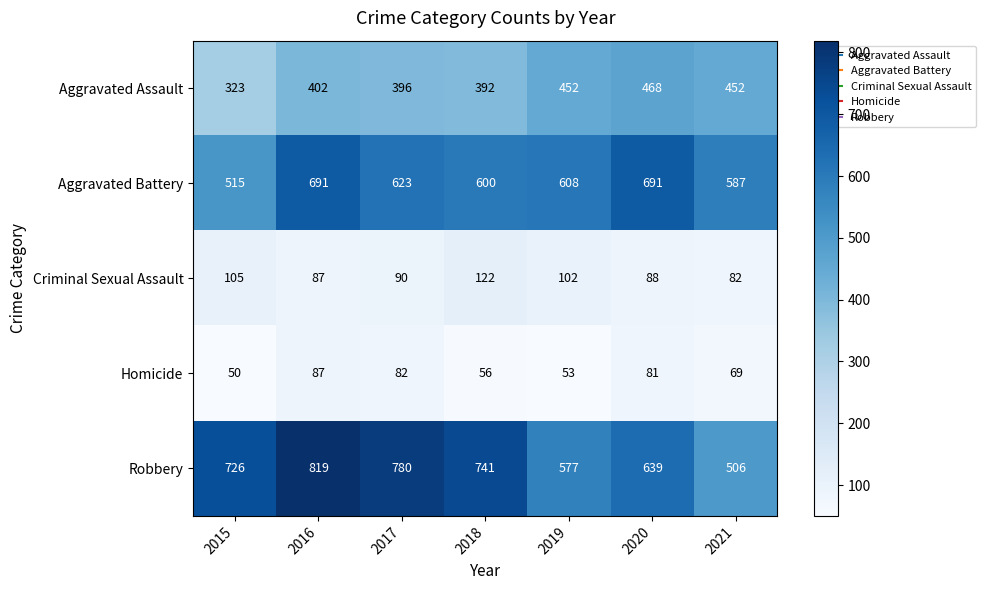

What is the lowest value of the Criminal Sexual Assault series?

82